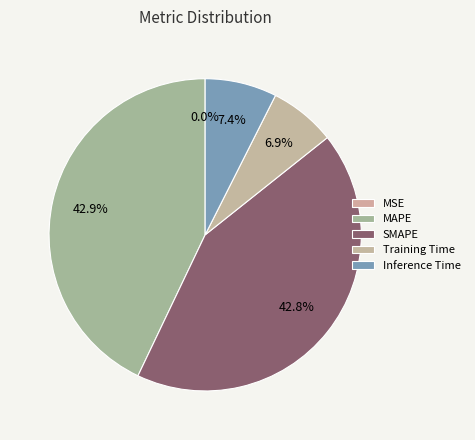

What percentage is the MAPE slice, to the nearest percent?

43%